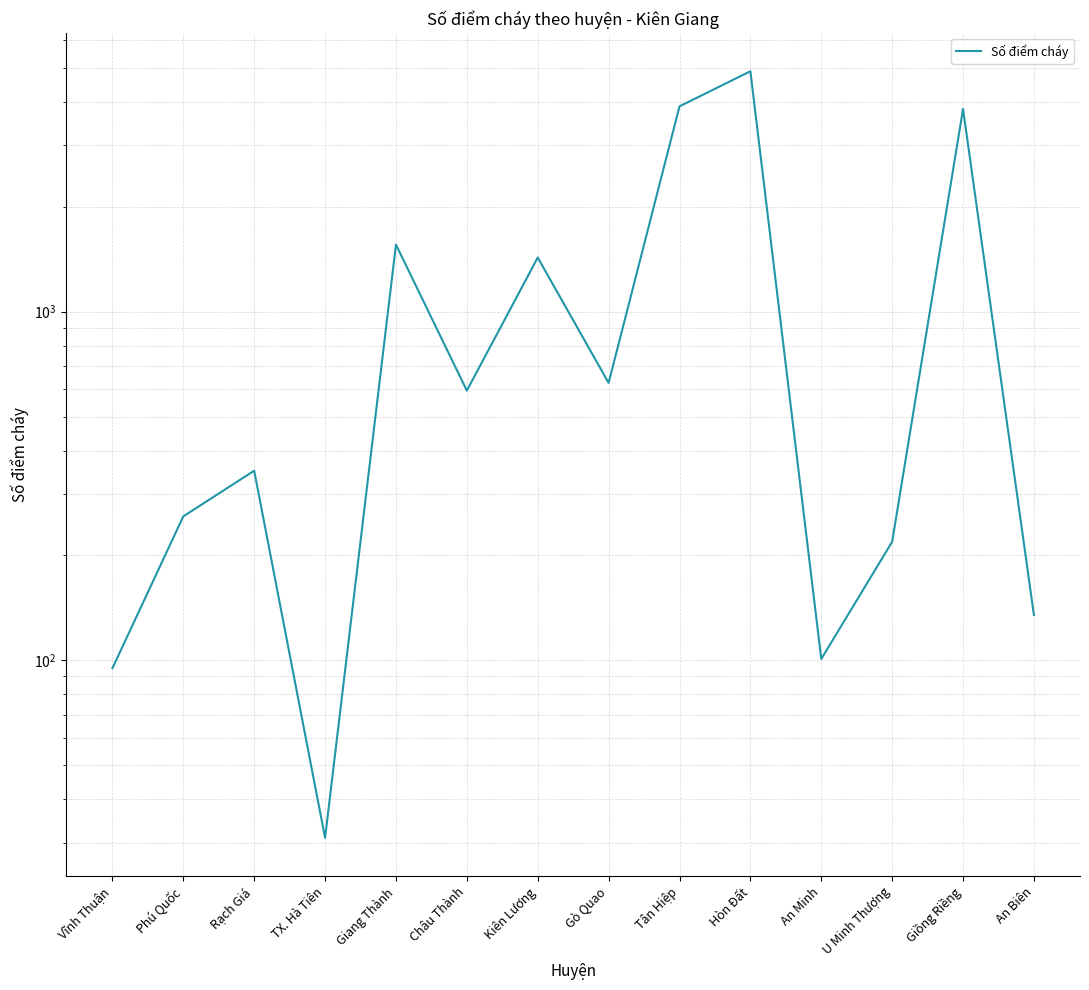

Reading left to right, transcribe all the data shown in this chart.

Vĩnh Thuận=95	Phú Quốc=259	Rạch Giá=350	TX. Hà Tiên=31	Giang Thành=1557	Châu Thành=594	Kiên Lương=1430	Gò Quao=625	Tân Hiệp=3880	Hòn Đất=4891	An Minh=101	U Minh Thượng=219	Giồng Riềng=3814	An Biên=135